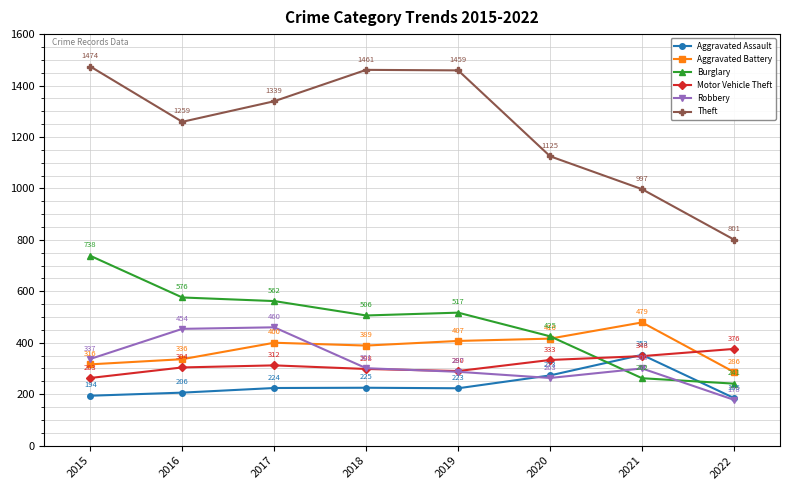

Does the chart display data point markers on the line(s)?

Yes